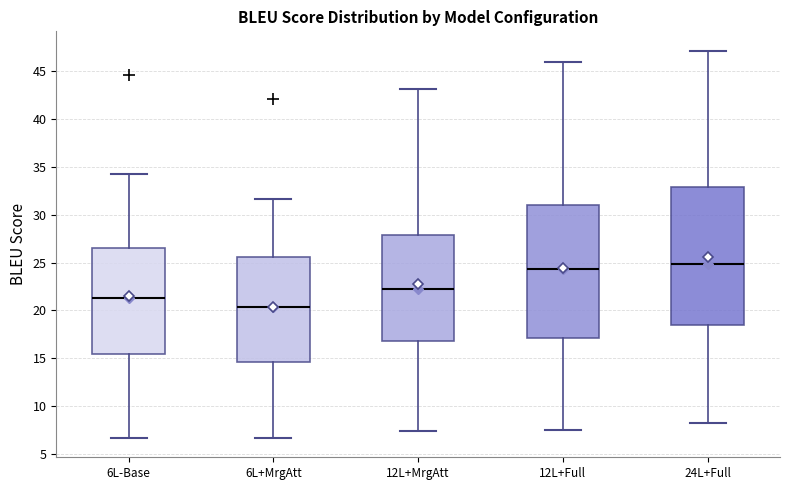

Where does the median line of the box for 6L+MrgAtt sit on the y-axis? The values are not printed on the chart, so give them approximately, as read against the axis.

20.5